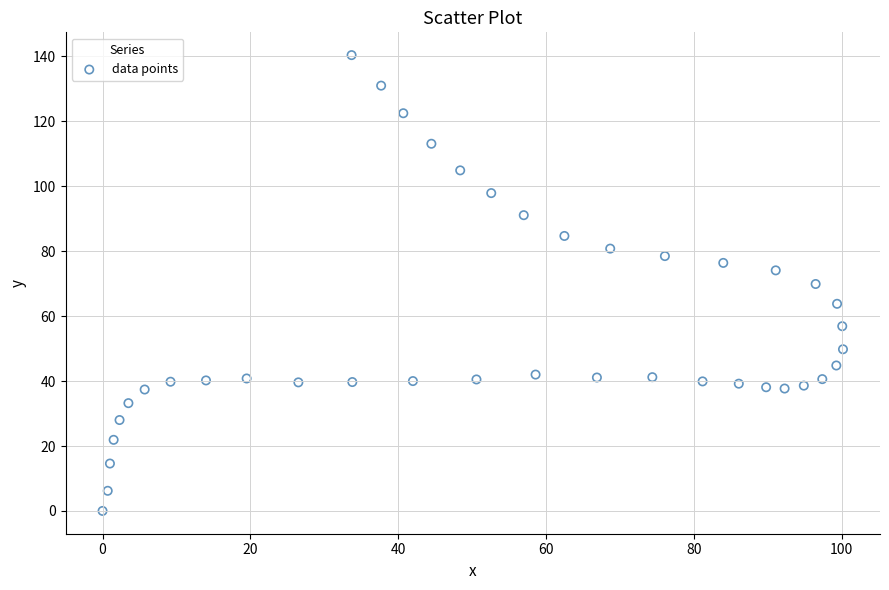

What is the range of Y values (max minus min)?

140.4